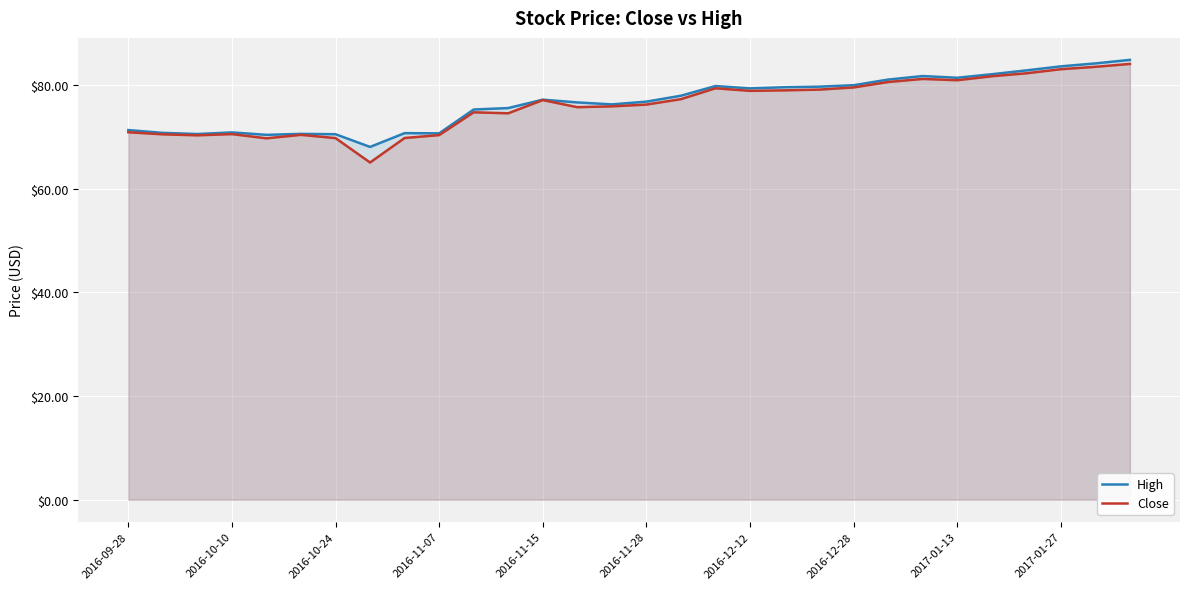

Reading left to right, extract all data points from this chart.

High: 71.3	70.8	70.6	70.9	70.4	70.6	70.5	68.1	70.8	70.7	75.3	75.6	77.2	76.7	76.3	76.8	78.0	79.8	79.4	79.6	79.7	80.0	81.1	81.8	81.5	82.1	82.9	83.7	84.2	84.9
Close: 70.9	70.5	70.3	70.6	69.8	70.4	69.8	65.1	69.8	70.4	74.8	74.6	77.1	75.8	75.9	76.3	77.3	79.4	78.9	79.0	79.2	79.6	80.6	81.2	81.0	81.7	82.3	83.1	83.6	84.1